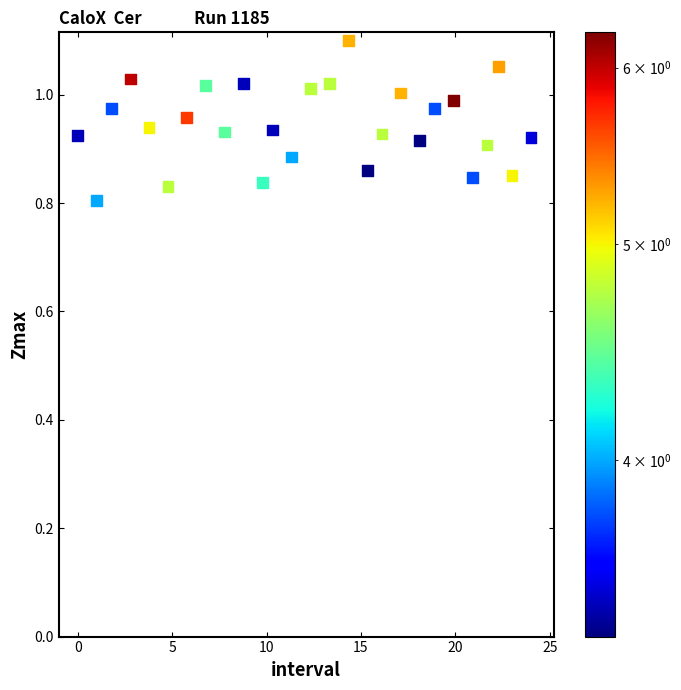

What is the range of X values (max minus min)?

24.0